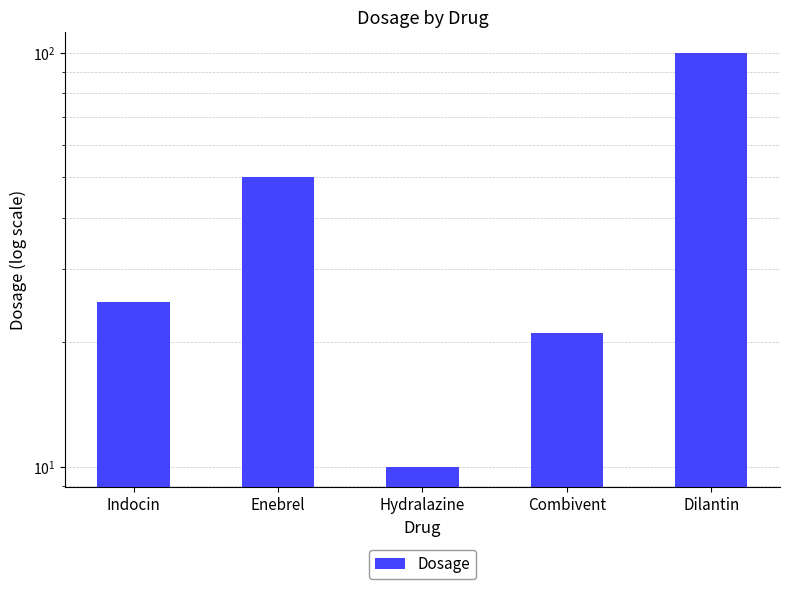

True or false: the data shows 100 at Dilantin.

True